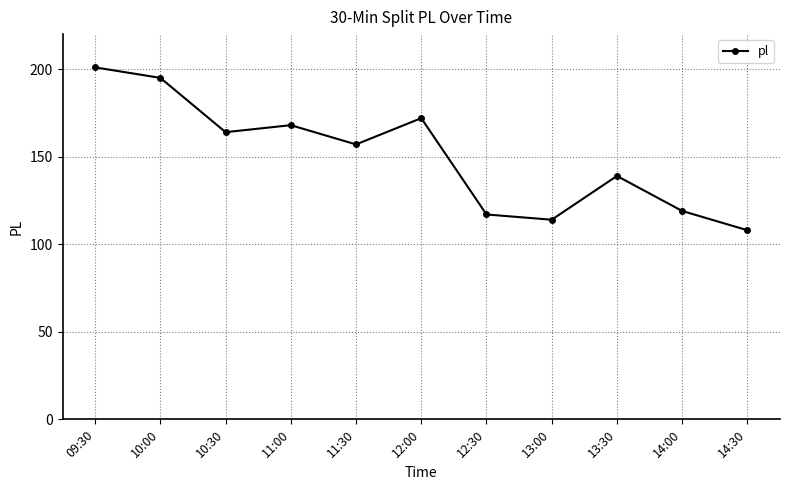

Which label corresponds to the smallest value in the chart?

14:30